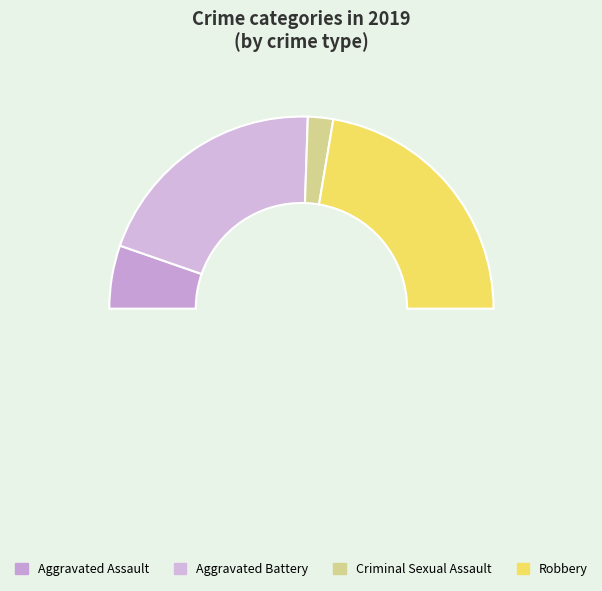

Does Criminal Sexual Assault account for over 50% of the chart?

No